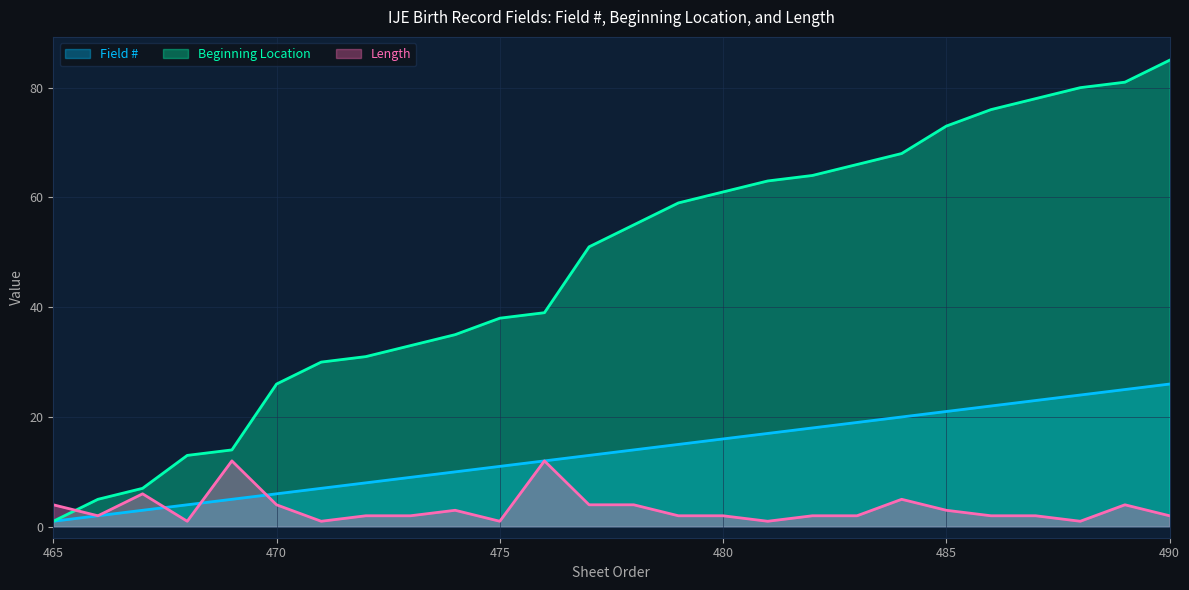

At which category is the sum across all series the highest?

490